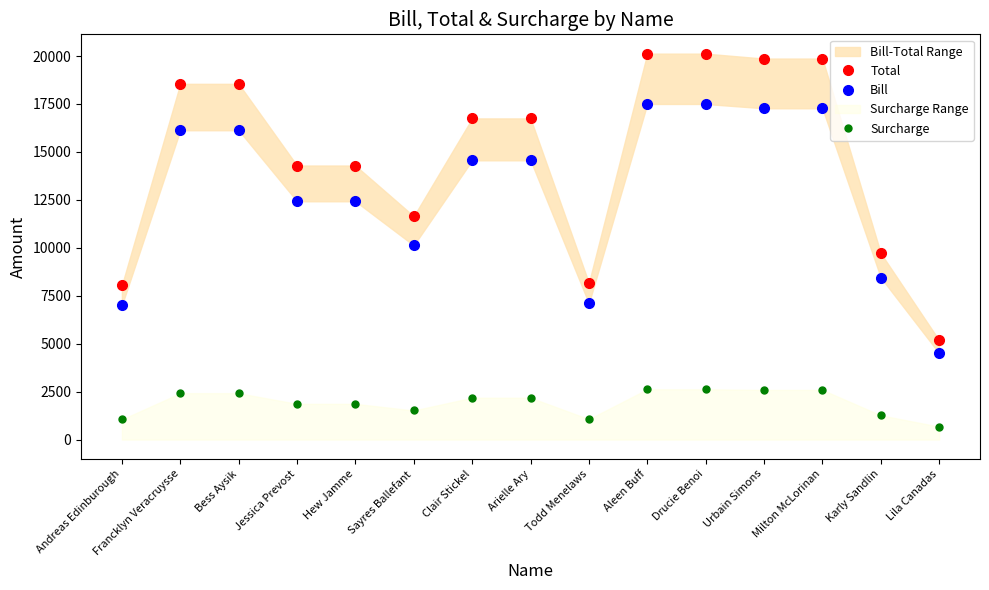

Which series has the largest total across all categories?

Total